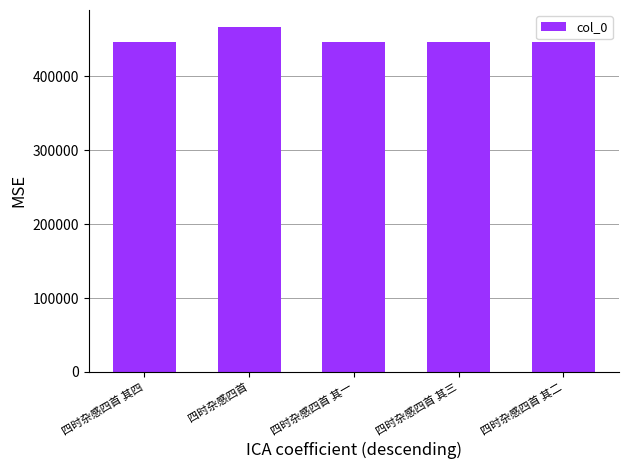

What is the sum of all values?

2253135